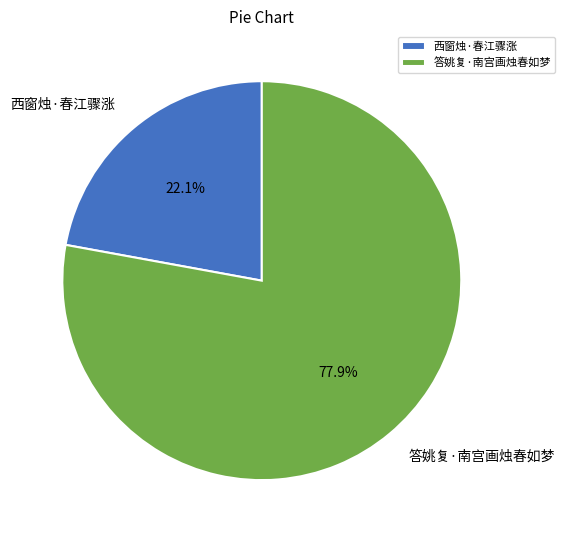

Count the number of slices in the pie.

2